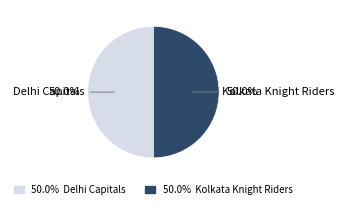

What is the largest slice in the pie chart?

Delhi Capitals